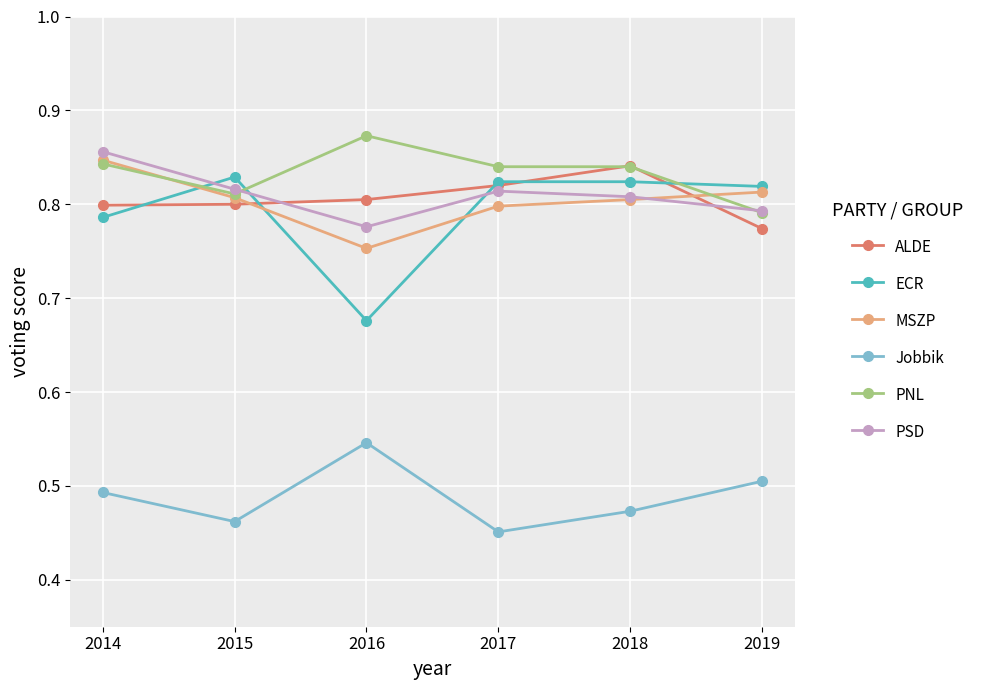

The MSZP series shows 0.8 at 2014. True or false?

True